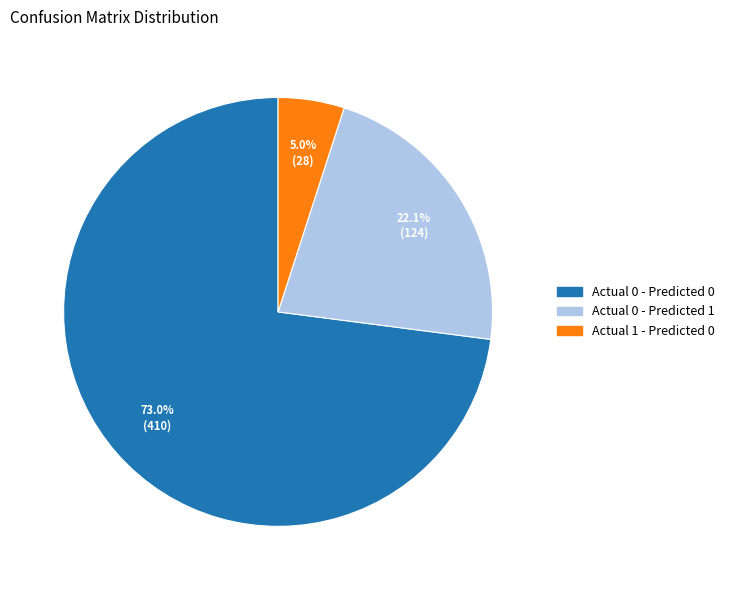

Between Actual 0 - Predicted 0 and Actual 1 - Predicted 0, which is larger?

Actual 0 - Predicted 0